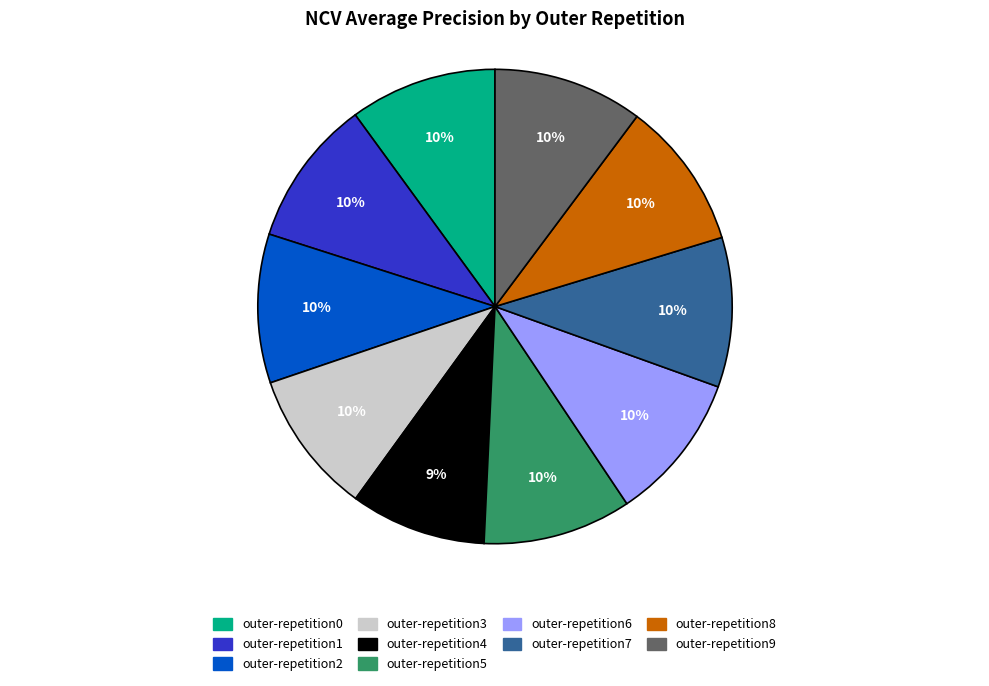

Is there a majority slice in this chart?

No